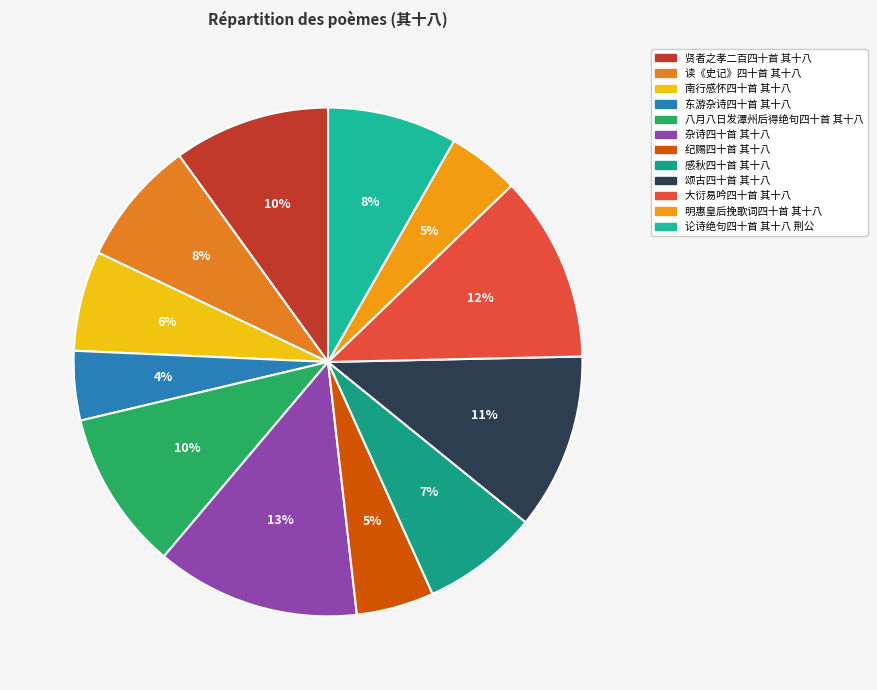

Count the number of slices in the pie.

12